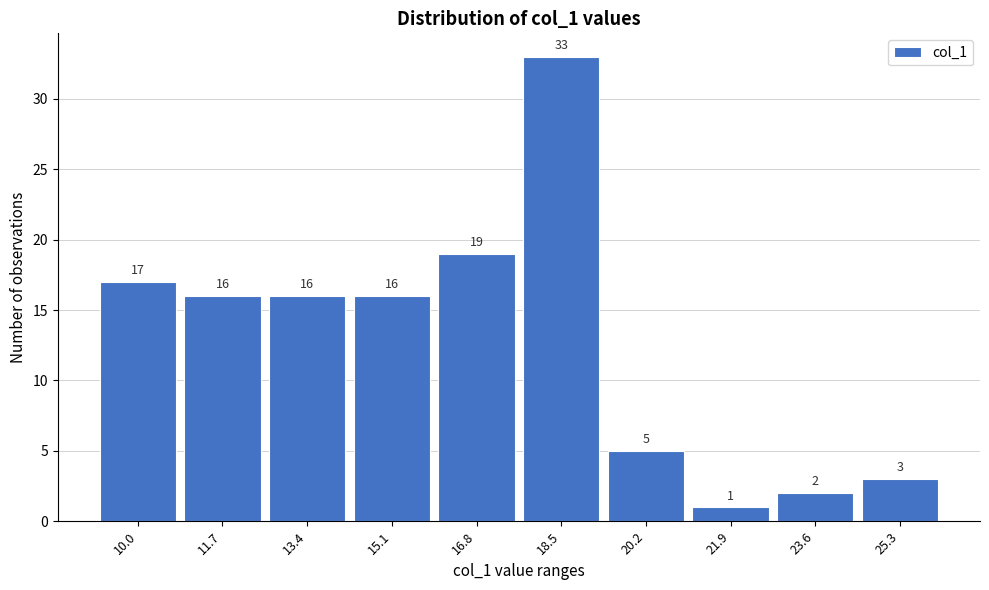

Reading right to left, transcribe all the data shown in this chart.

3	2	1	5	33	19	16	16	16	17